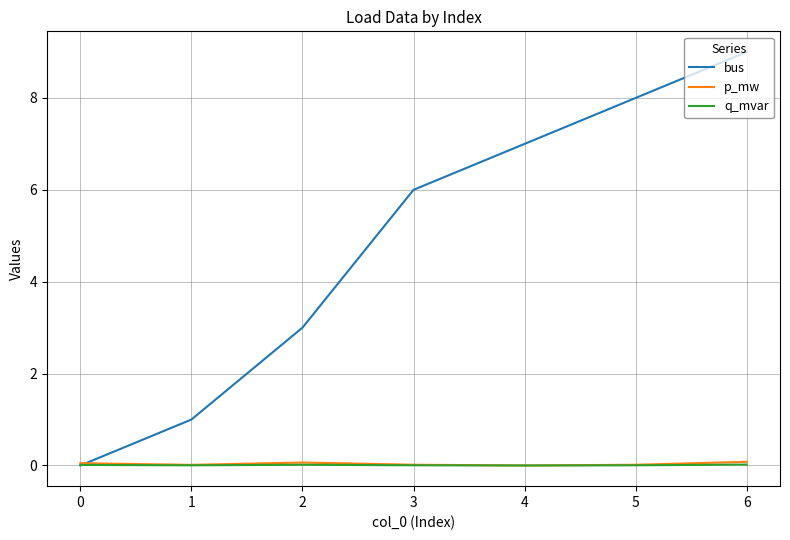

Is it true that bus equals 9.0 at 6?

True